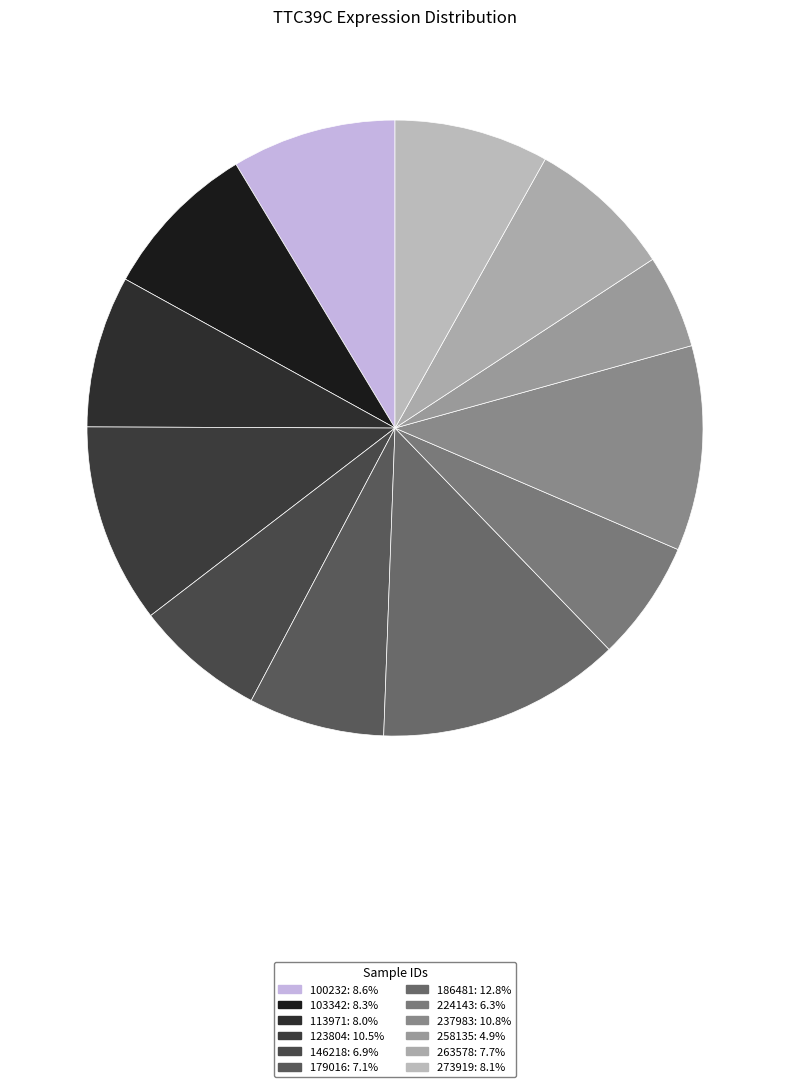

To the nearest percent, what portion does 123804 represent?

10%